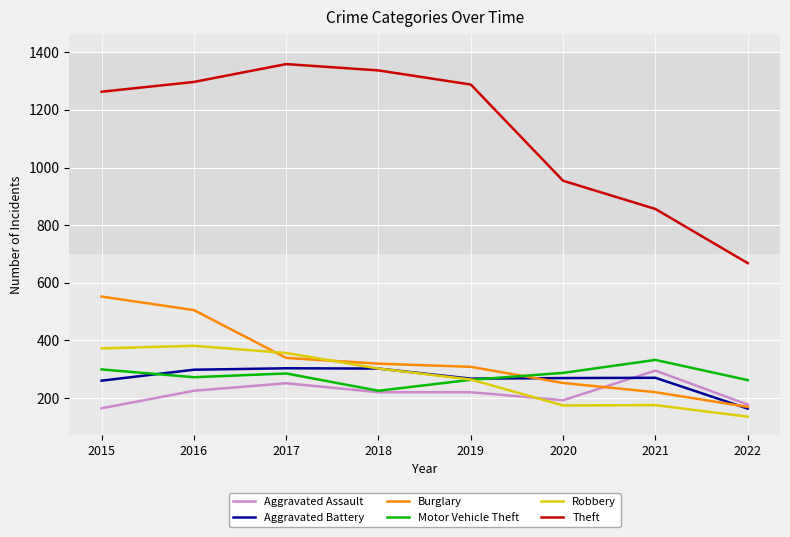

Where is the first local maximum for Motor Vehicle Theft?

2017